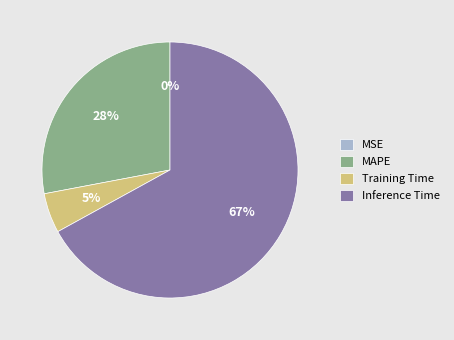

True or false: Training Time accounts for 5% of the total.

True